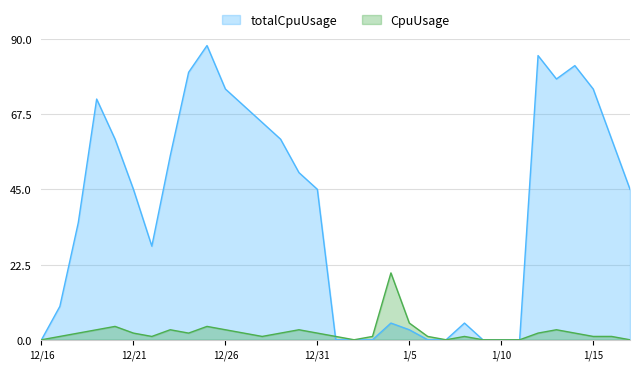

How many interior local valleys does the CpuUsage series have?

5